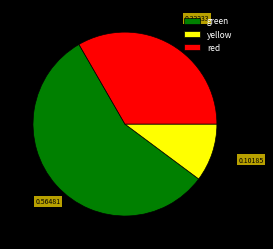

What is the ratio of the value at yellow to the value at red?

0.3